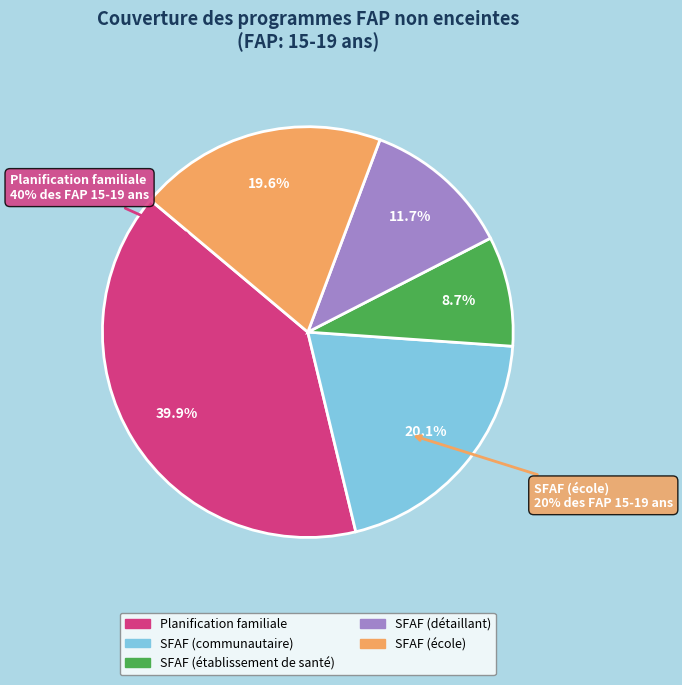

To the nearest percent, what is the difference between the largest and smallest slice percentages?

31%